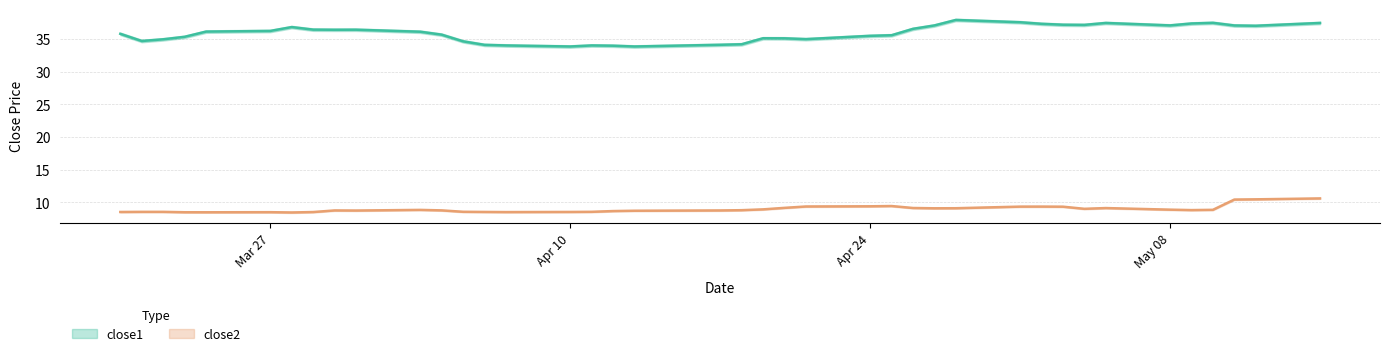

True or false: close1 and close2 intersect in this chart.

False